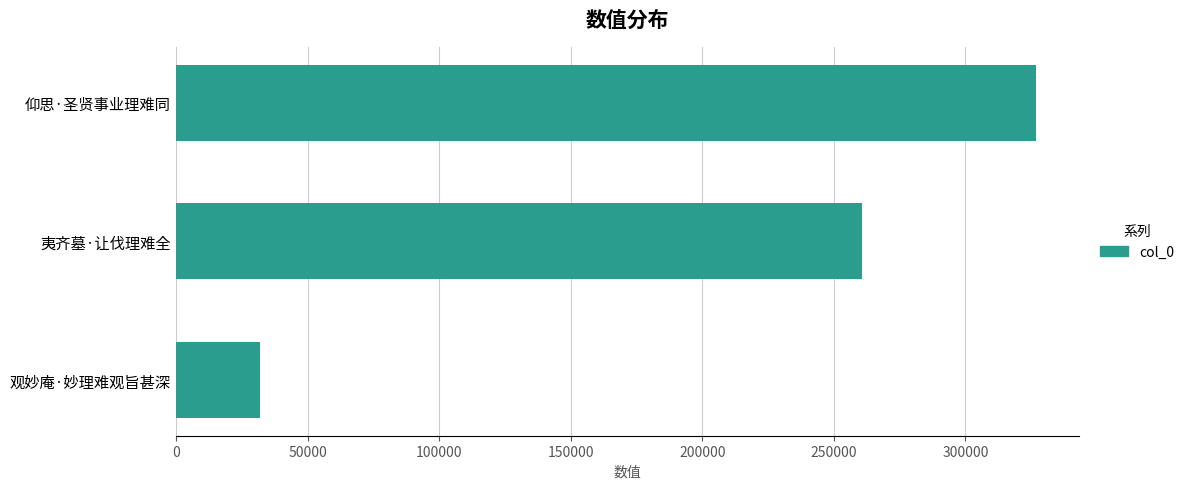

The chart shows a value of 417344 at 夷齐墓·让伐理难全. True or false?

False